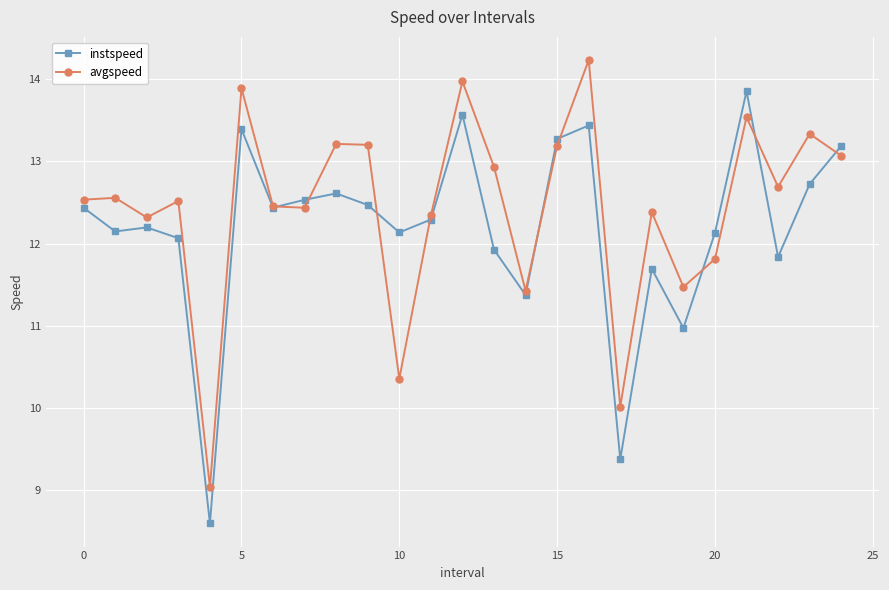

Rank the series by their average value, from lowest to highest.

instspeed, avgspeed